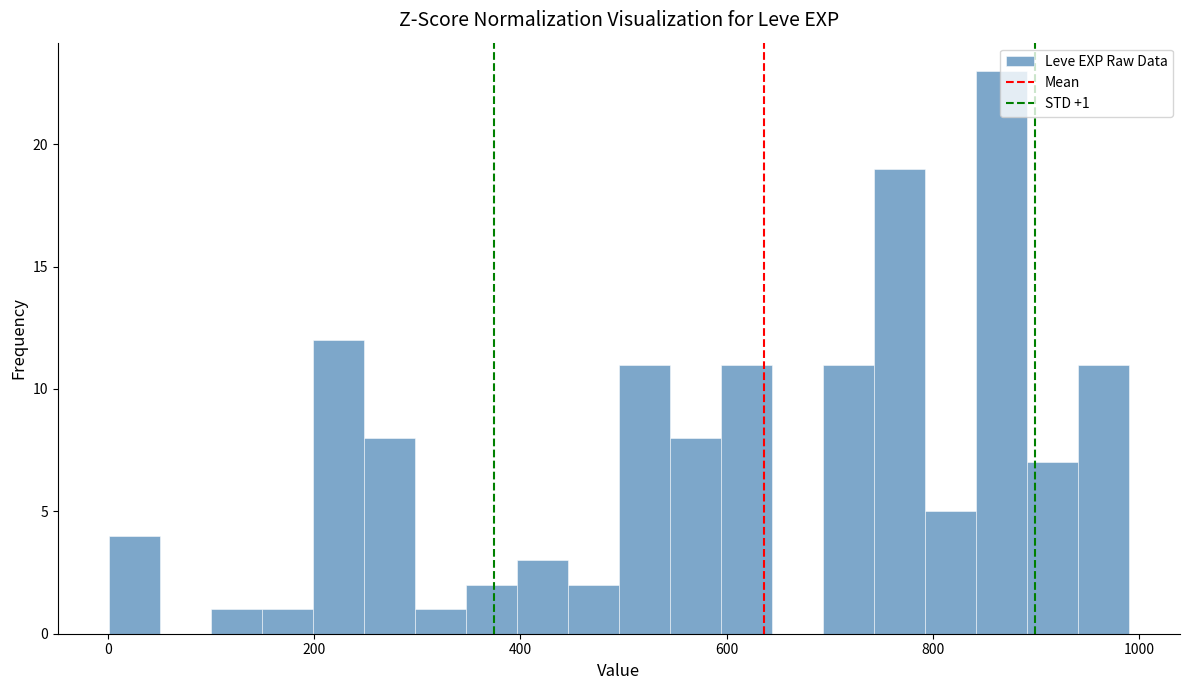

Read against the x-axis, roughly where is the centre of the tallest bar?

860